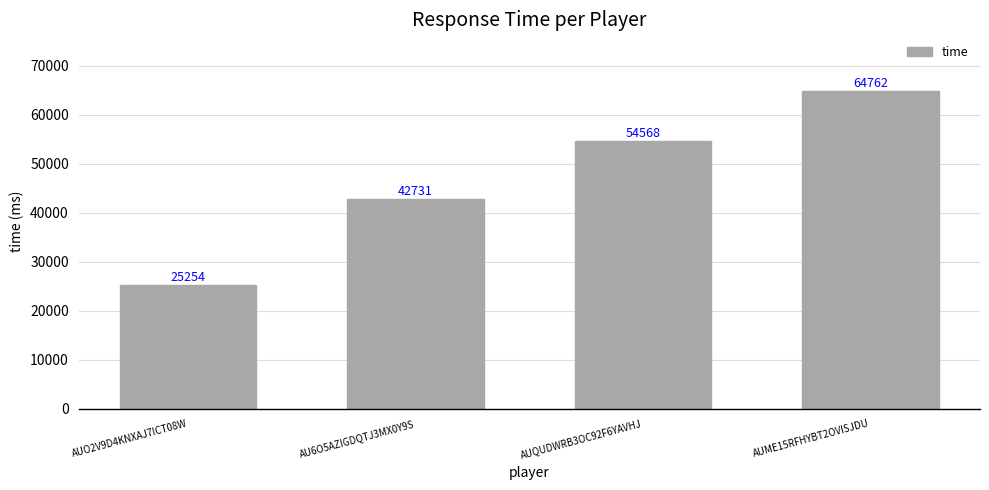

Rank the categories by value from lowest to highest.

AUO2V9D4KNXAJ7ICT08W, AU6O5AZIGDQTJ3MX0Y9S, AUQUDWRB3OC92F6YAVHJ, AUME15RFHYBT2OVISJDU